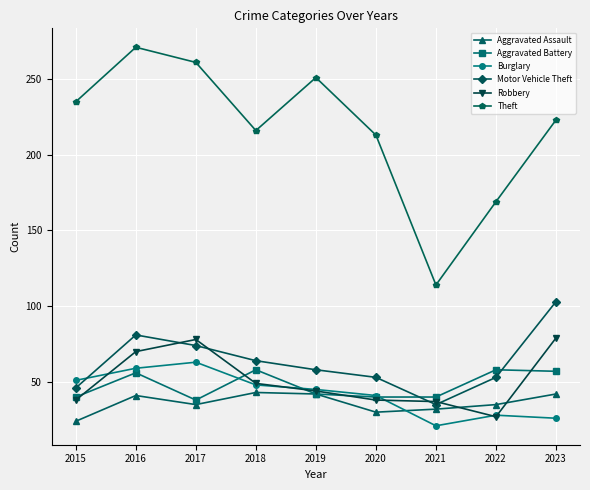

What is the difference between the Theft values at 2017 and 2019?

10